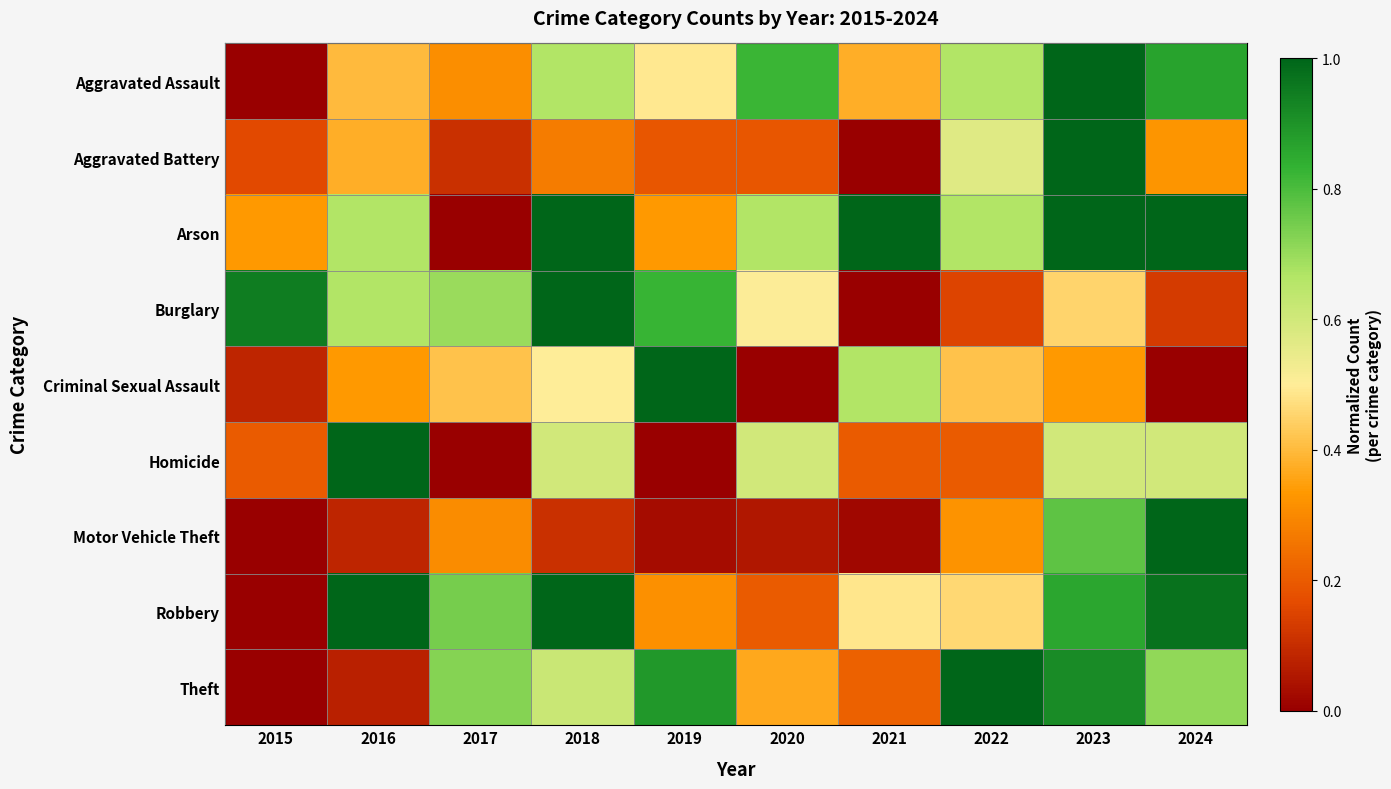

Which series has the largest total across all categories?

Arson